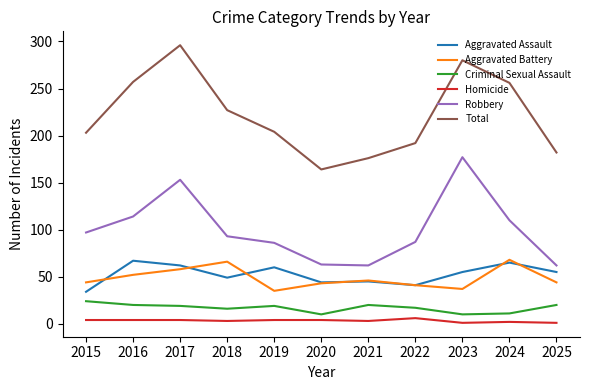

Is the value of Criminal Sexual Assault at 2022 greater than the value of Robbery at 2023?

No